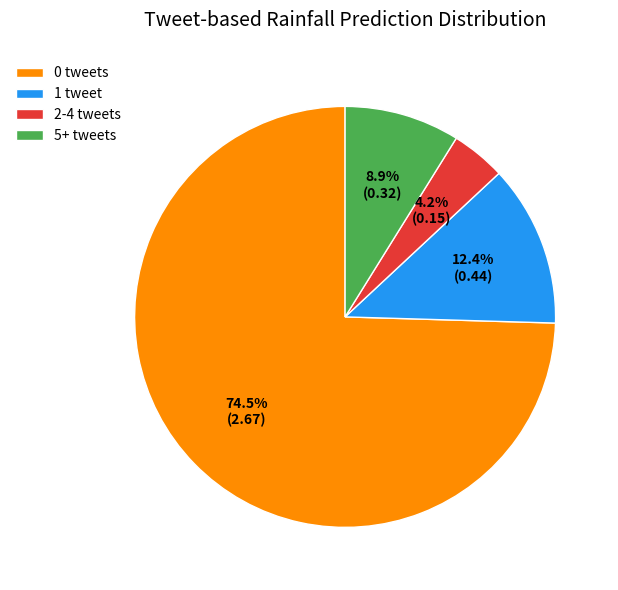

Which has a higher value, 5+ tweets or 1 tweet?

1 tweet